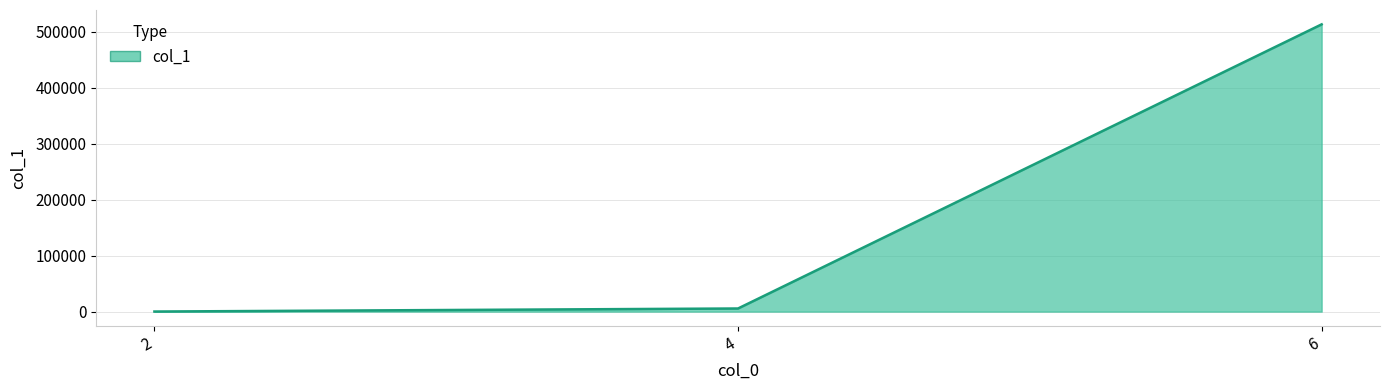

Is it true that the value at 2 is 126?

True